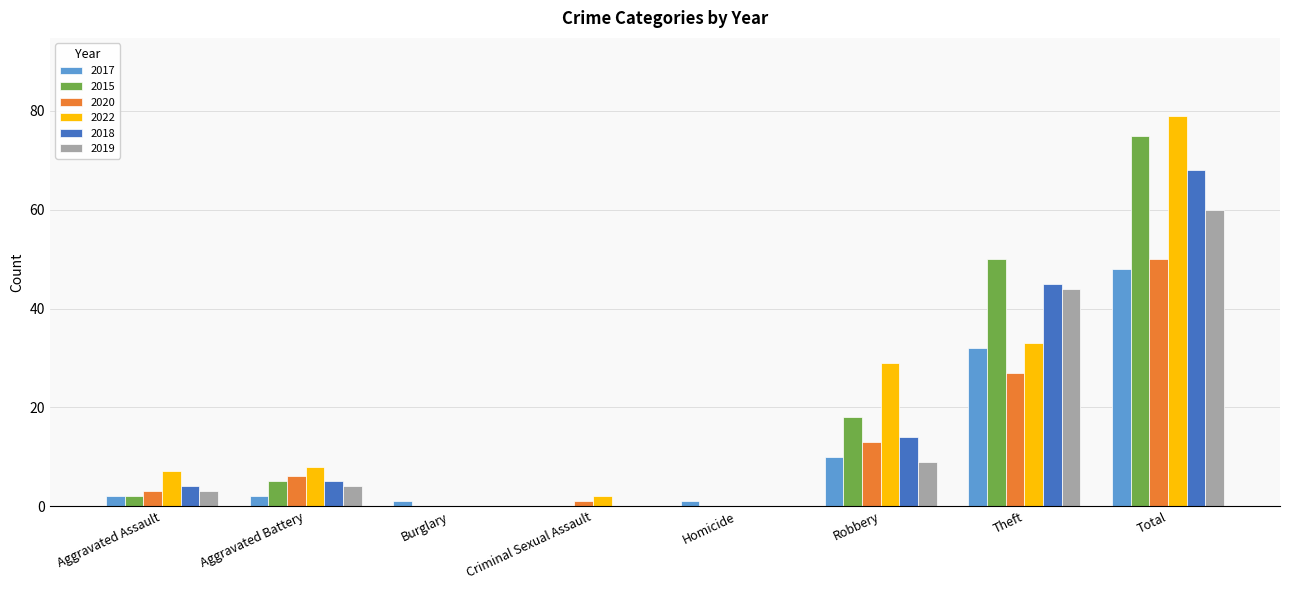

Which series changed the most between Aggravated Assault and Total?

2015